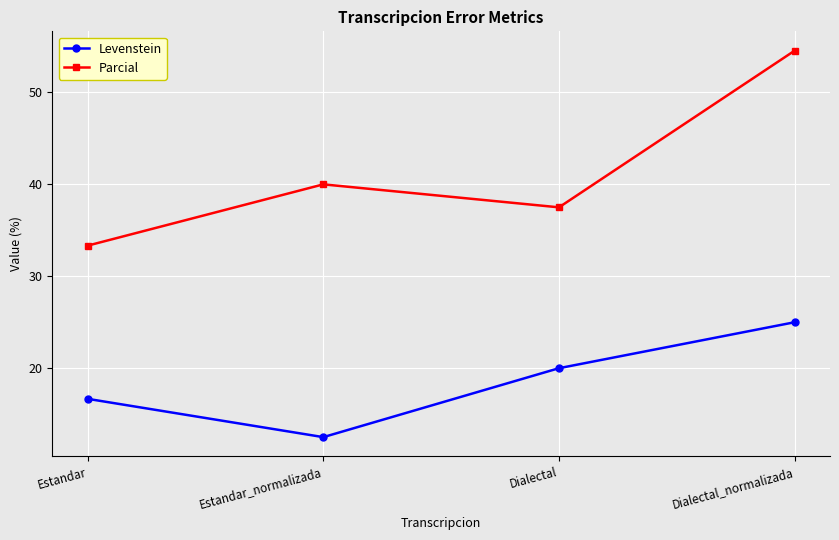

In Parcial, how many points are higher than both neighbors (excluding endpoints)?

1